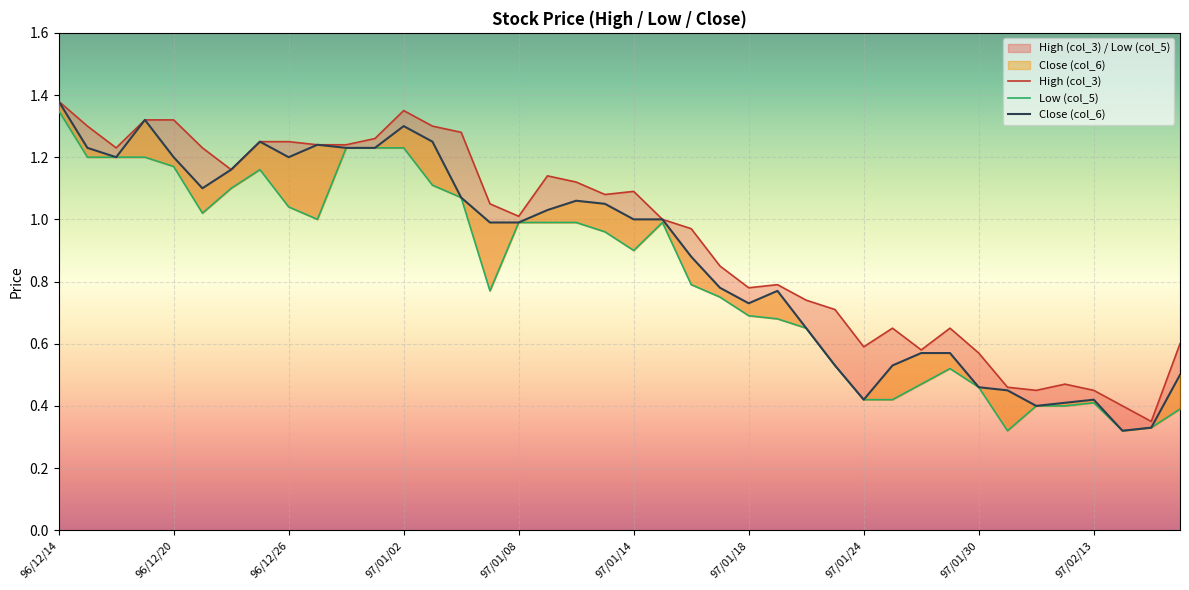

Is the value of Close (col_6) at 96/12/31 greater than the value of Low (col_5) at 96/12/26?

Yes